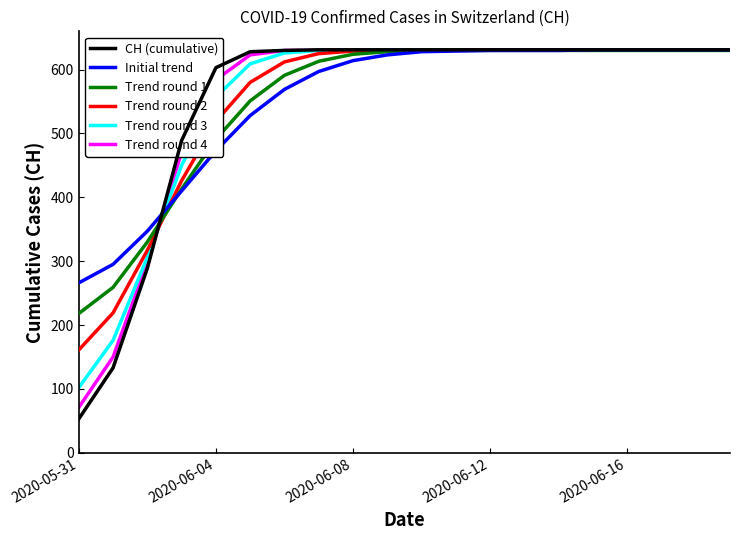

What is the minimum value shown in the chart?

53